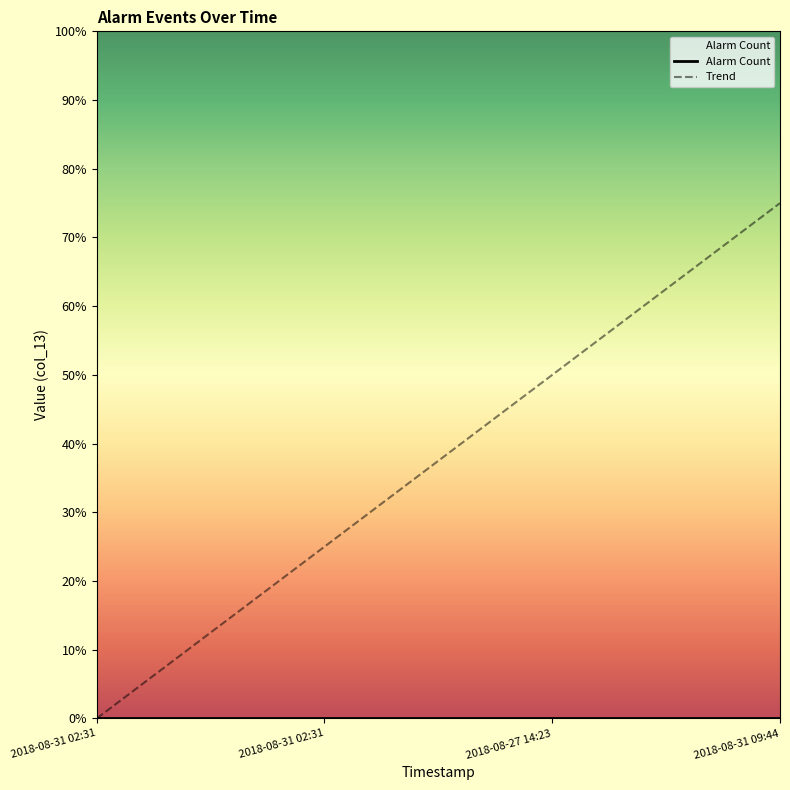

Between 2018-08-31 02:31 and 2018-08-31 09:44, which is larger?

2018-08-31 02:31